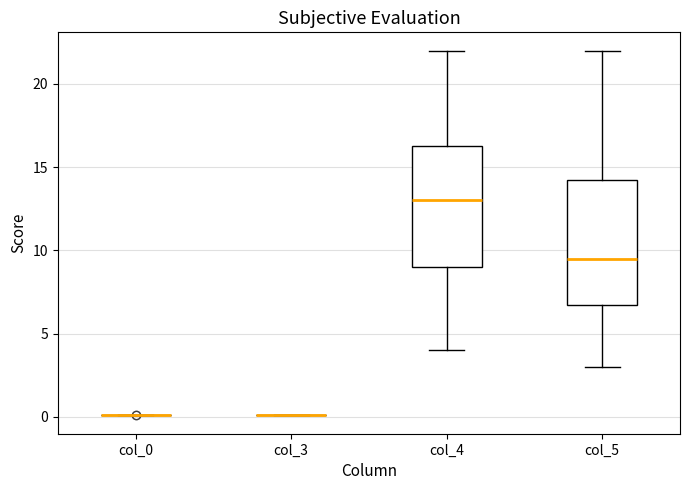

Reading left to right, transcribe this box plot: for each box, give where its median line is, the range the box spans, and where its two whiskers end, as read against the y-axis. The values are not printed on the chart, so give them approximately, as read against the axis.

col_0: box collapsed to a line at 0.0, whiskers 0.0 to 0.0
col_3: box collapsed to a line at 0.0, whiskers 0.0 to 0.0
col_4: median 13.0, box 9.0 to 16.5, whiskers 4.0 to 22.0
col_5: median 9.5, box 7.0 to 14.5, whiskers 3.0 to 22.0